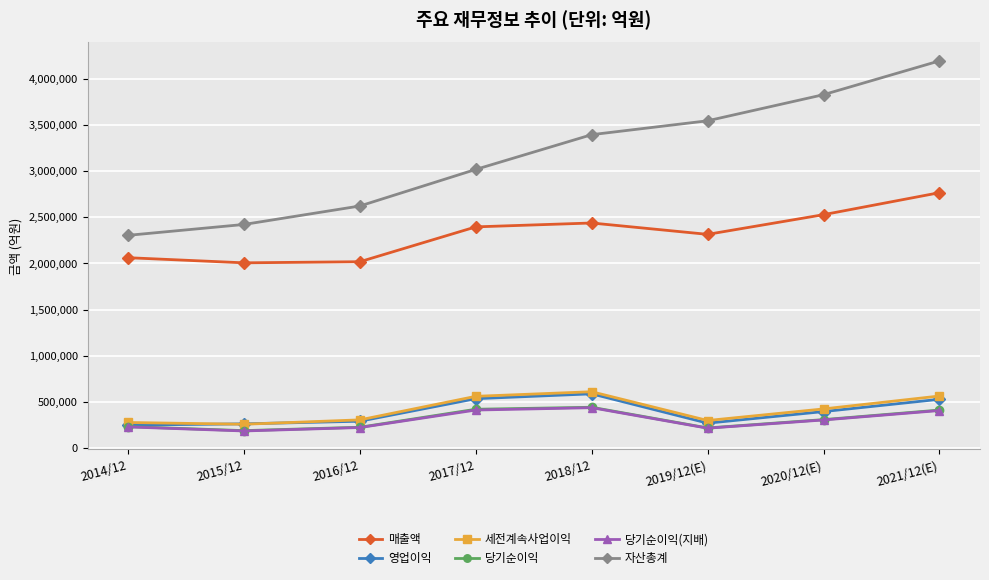

The 매출액 series shows 1232402 at 2017/12. True or false?

False